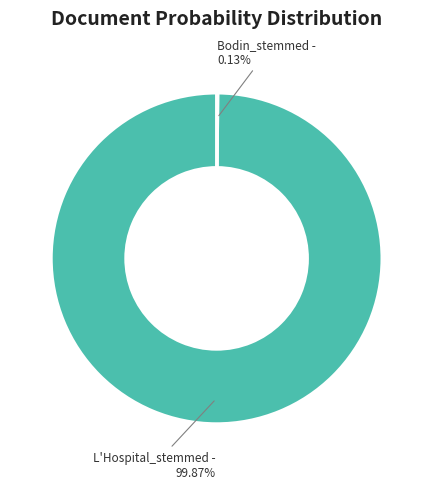

To the nearest percent, what is the difference between the largest and smallest slice percentages?

100%